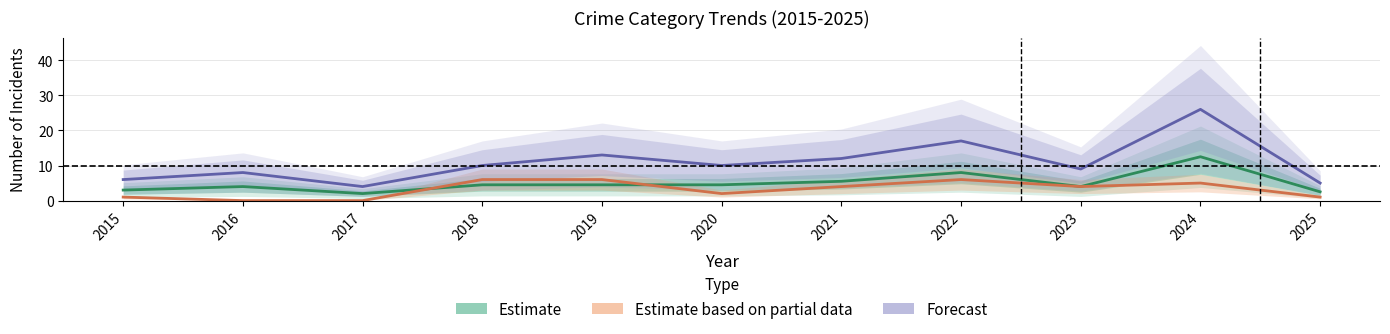

True or false: Estimate based on partial data has more than 1 points higher than both neighbors.

True